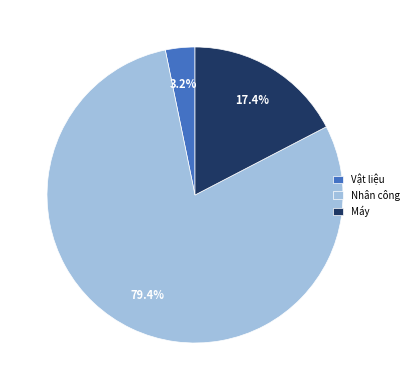

Which slice represents more than half of the pie?

Nhân công